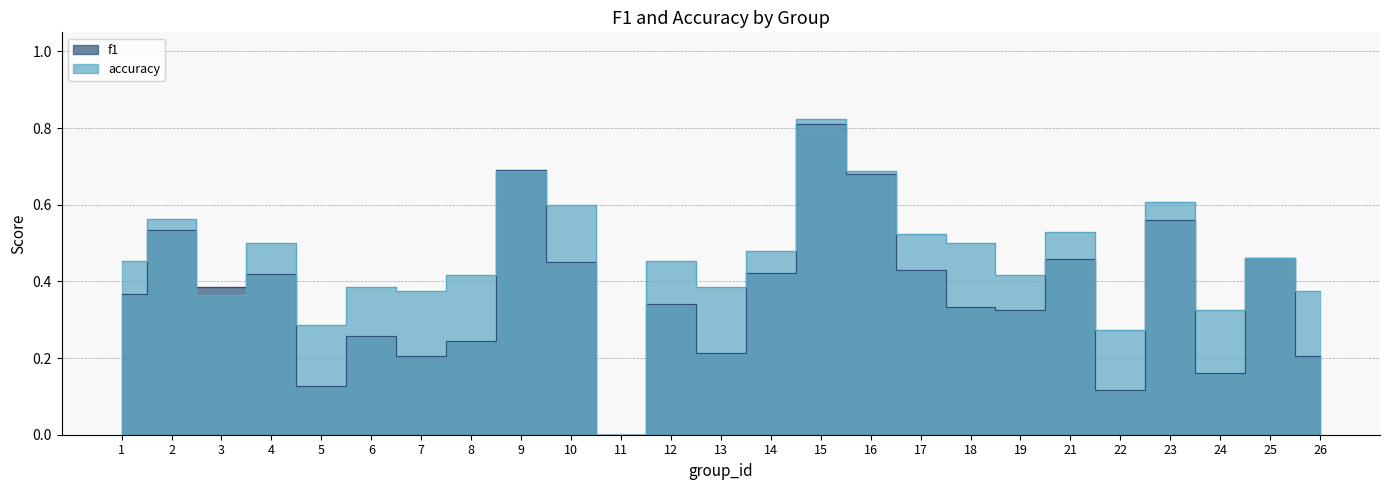

How many lines are shown in the chart?

2